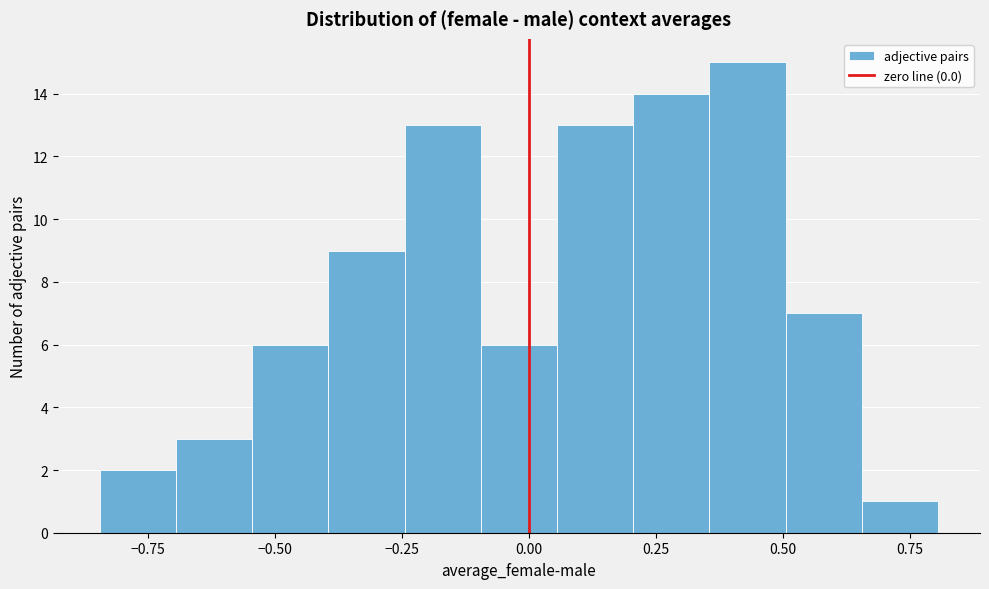

Around what value on the x-axis is the tallest bar? Give the approximate position of its centre, as read against the axis.

0.45